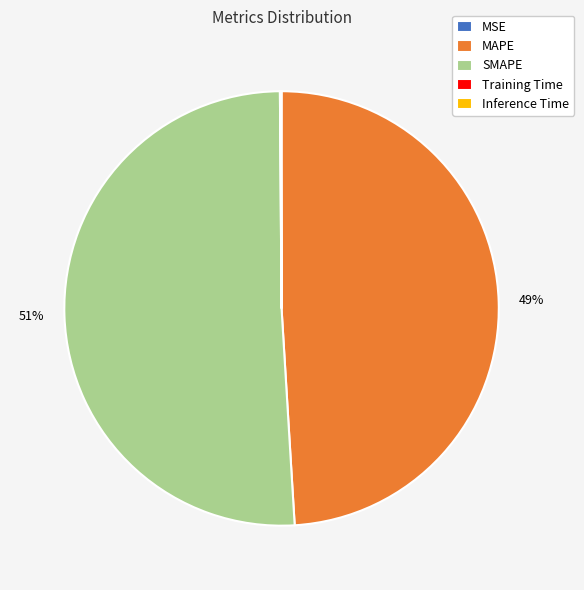

Is it true that SMAPE is 62% of the pie?

False